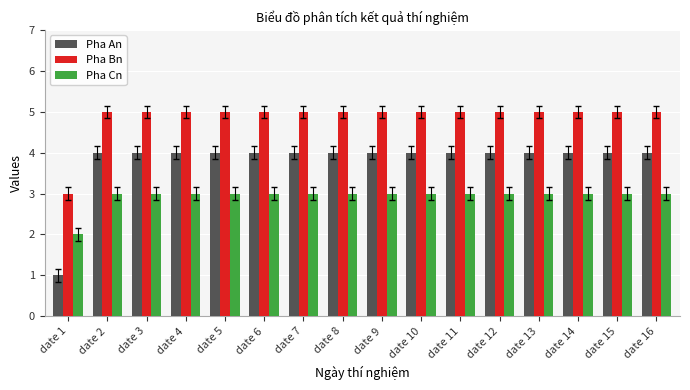

What is the spread (max minus min) of values at date 3?

2